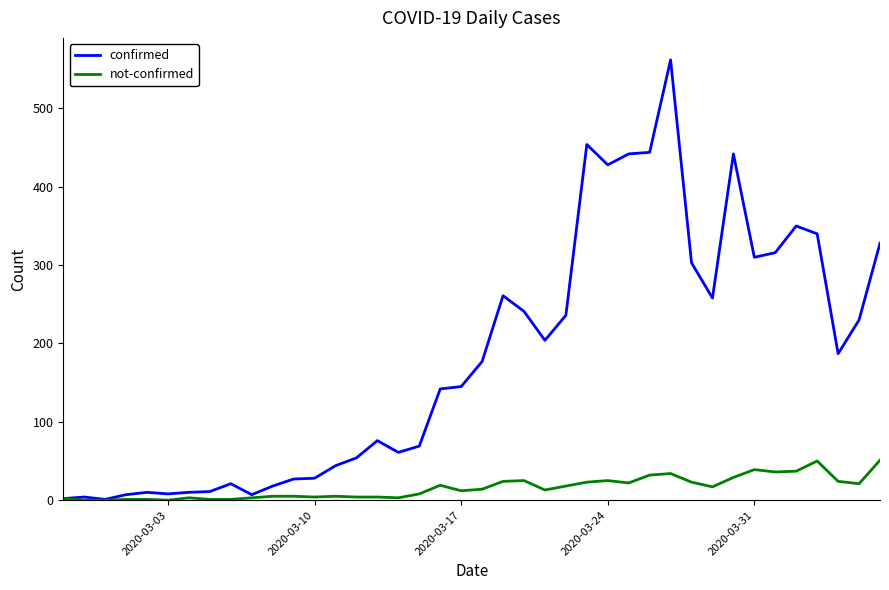

List the series in order of their peak value, lowest first.

not-confirmed, confirmed